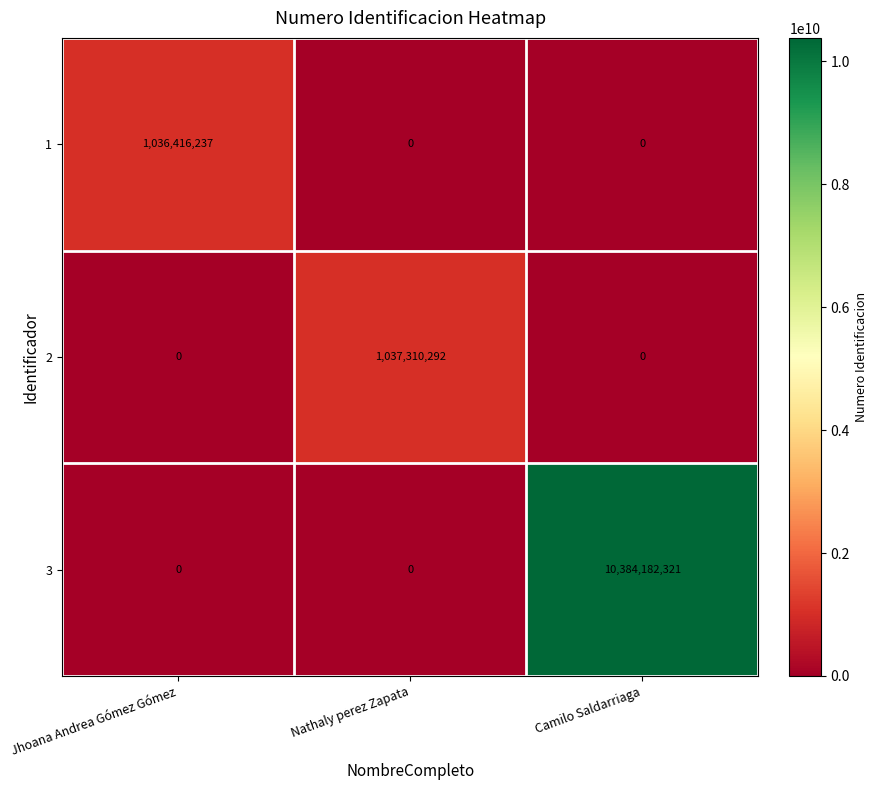

Rank the series by their maximum value, from lowest to highest.

1, 2, 3